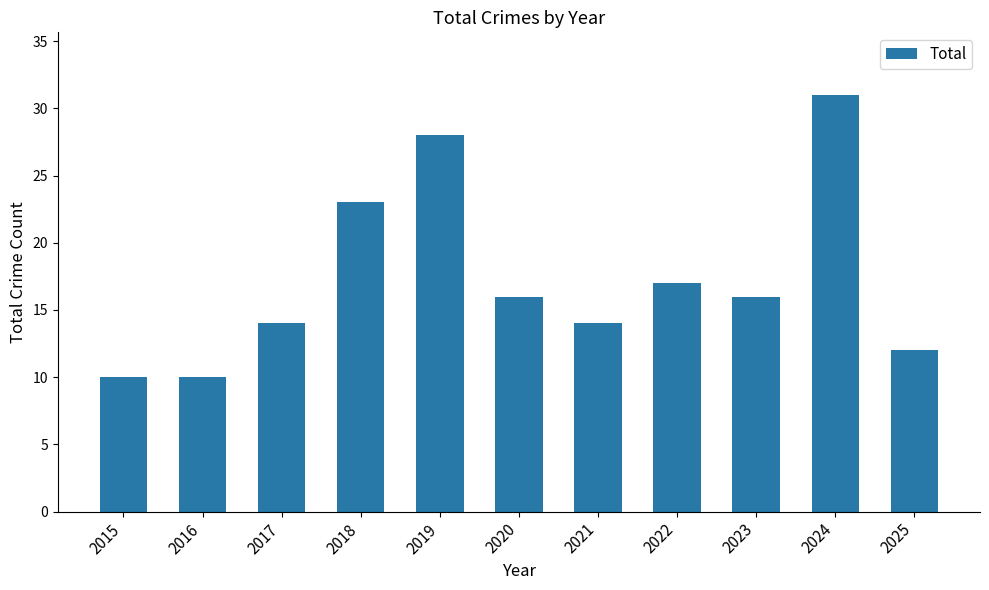

Reading right to left, list all the values displayed in this chart.

12	31	16	17	14	16	28	23	14	10	10